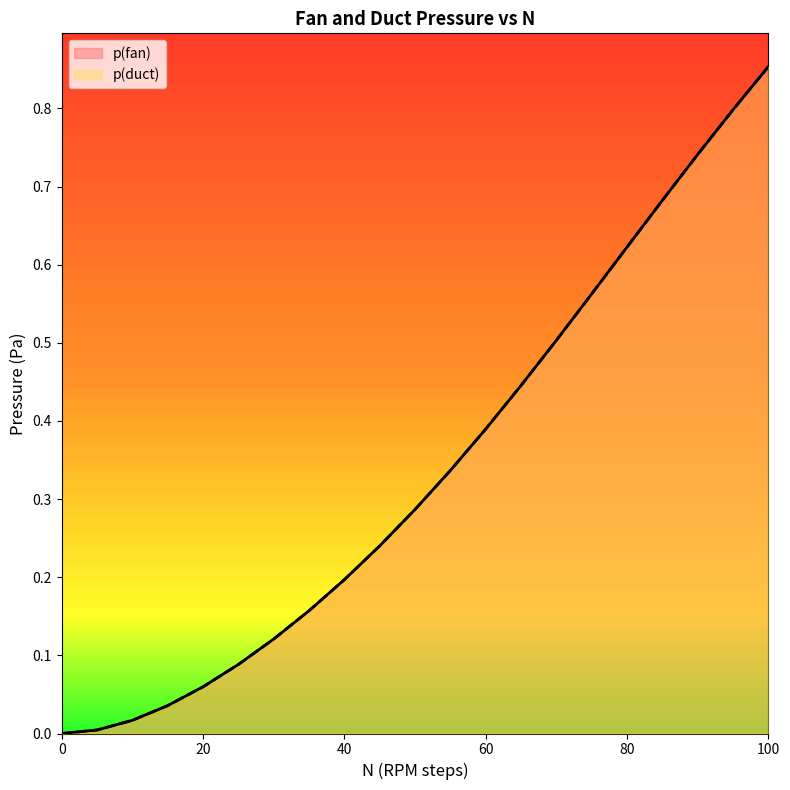

Reading left to right, list all the values displayed in this chart.

p(fan): 0.0	0.0	0.0	0.0	0.1	0.1	0.1	0.2	0.2	0.2	0.3	0.3	0.4	0.4	0.5	0.6	0.6	0.7	0.7	0.8	0.9
p(duct): 0.0	0.0	0.0	0.0	0.1	0.1	0.1	0.2	0.2	0.2	0.3	0.3	0.4	0.4	0.5	0.6	0.6	0.7	0.7	0.8	0.9